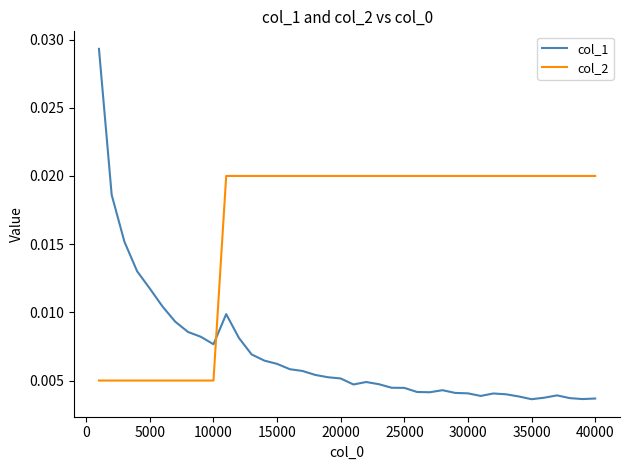

Which series has the largest total across all categories?

col_2